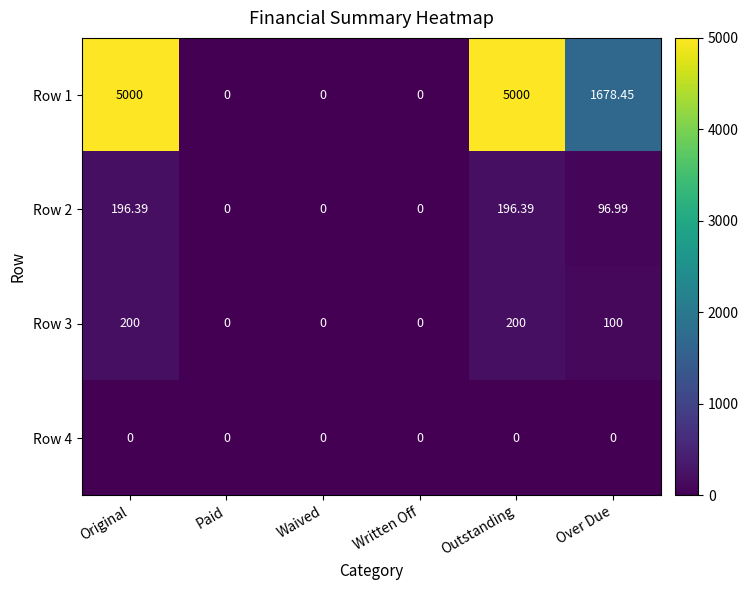

At which label does Row 3 first exceed 100?

Original